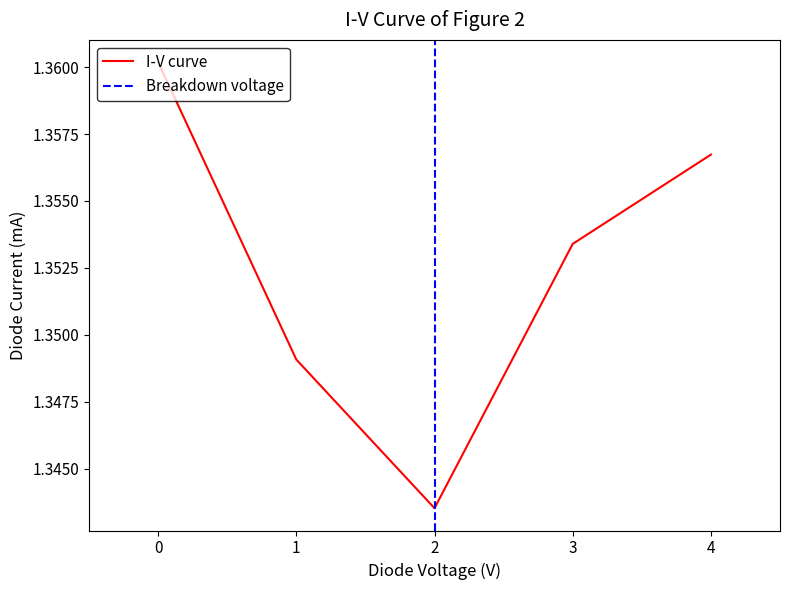

What is the sum of all values?

6.8